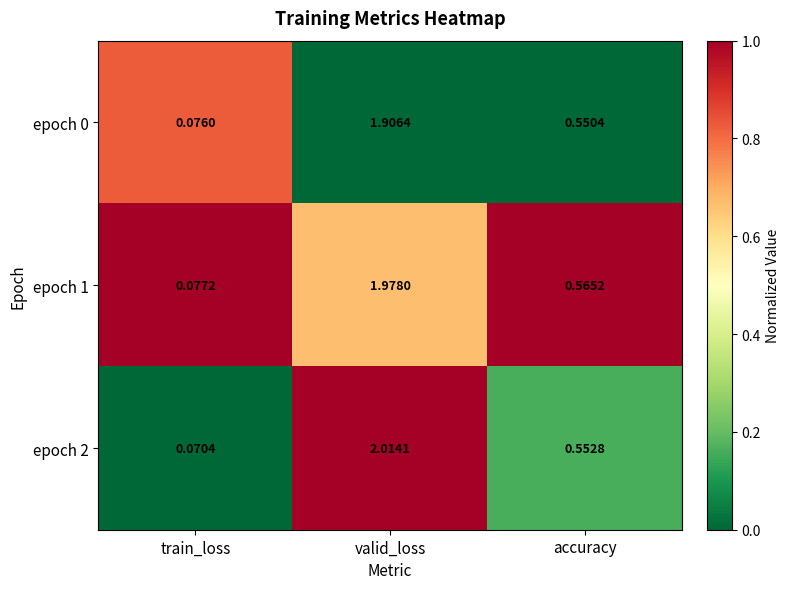

Which category has the highest value in the epoch 1 series?

valid_loss